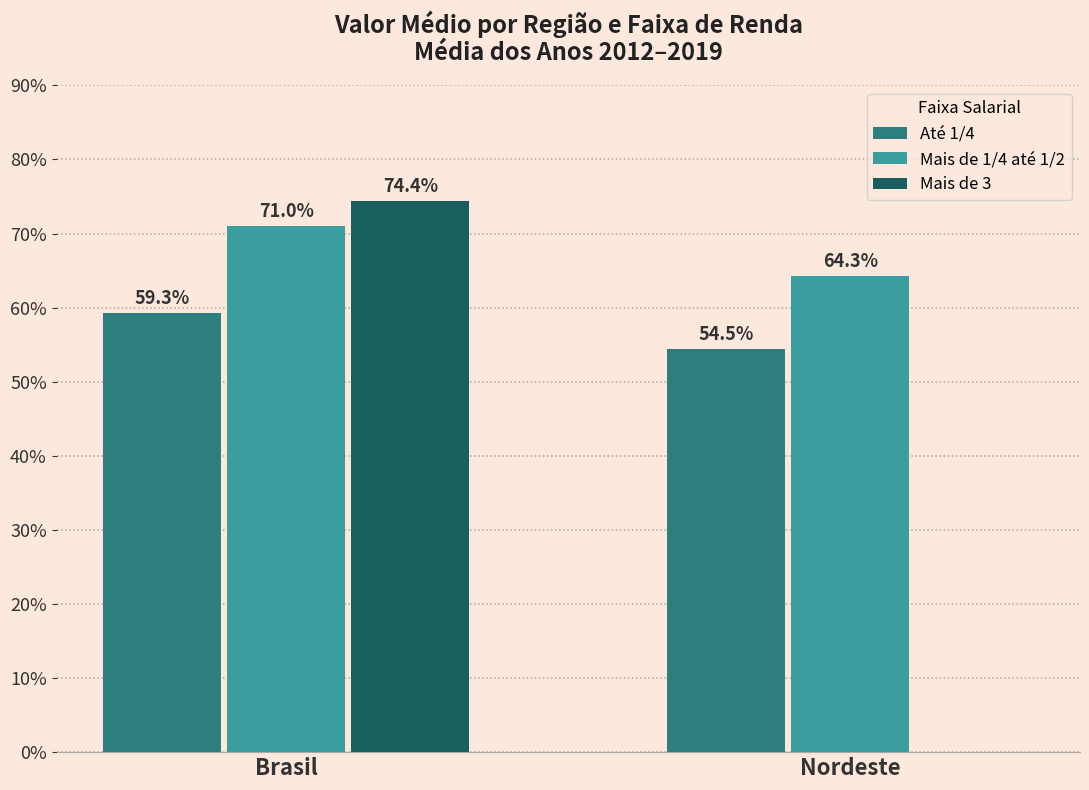

What are all the series names shown in the legend?

Até 1/4, Mais de 1/4 até 1/2, Mais de 3